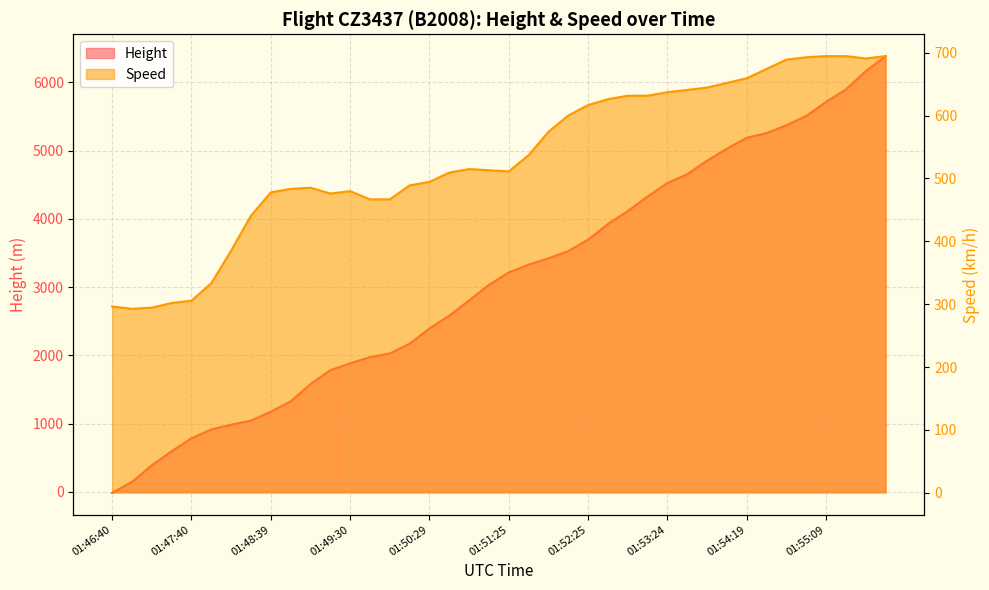

At which label does Speed first exceed 514?

01:50:59